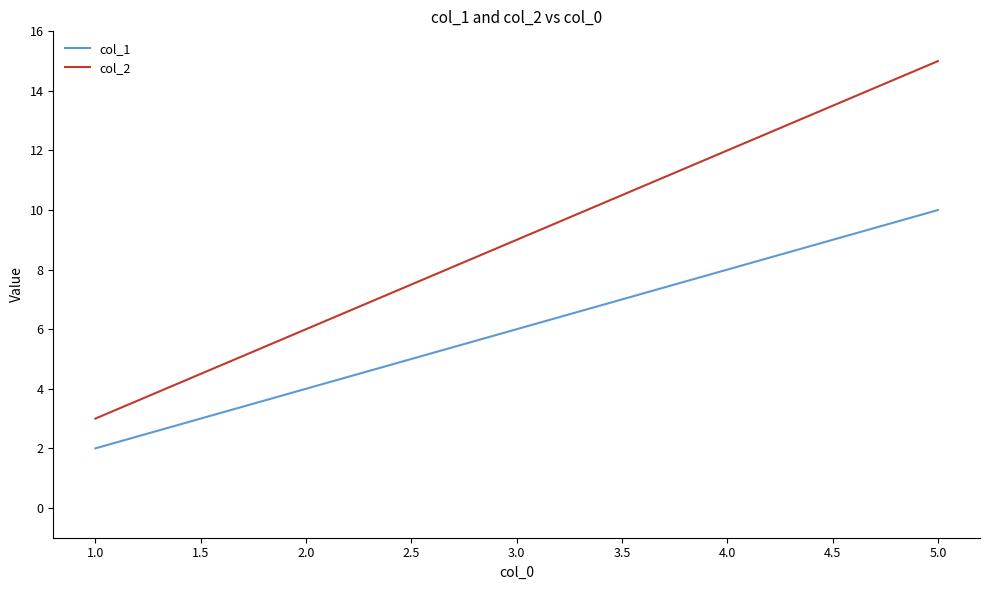

What is the difference between the maximum and minimum values in the col_1 series?

8